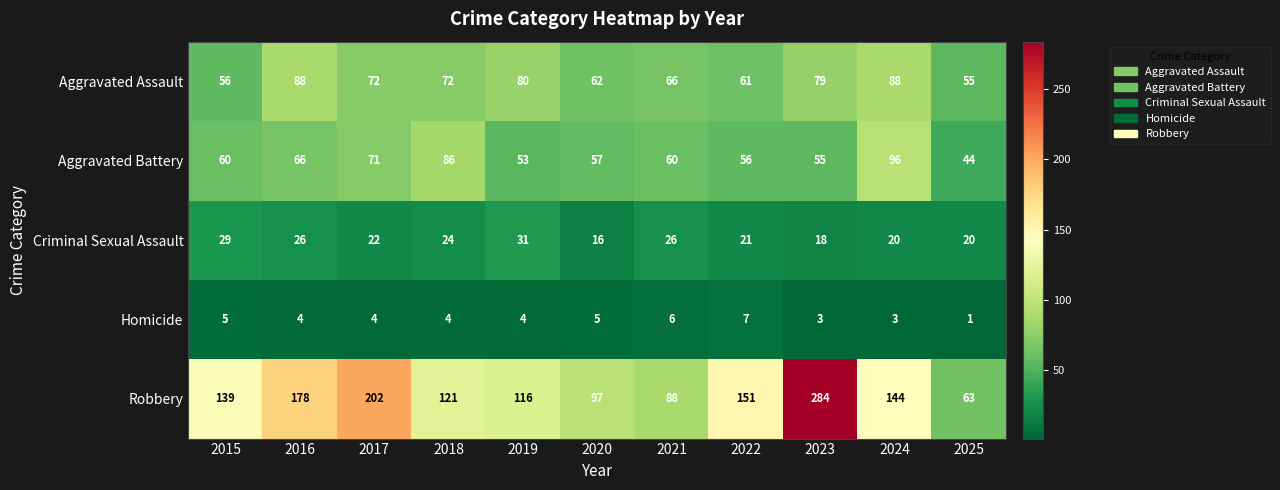

What is the maximum value shown in the chart?

284